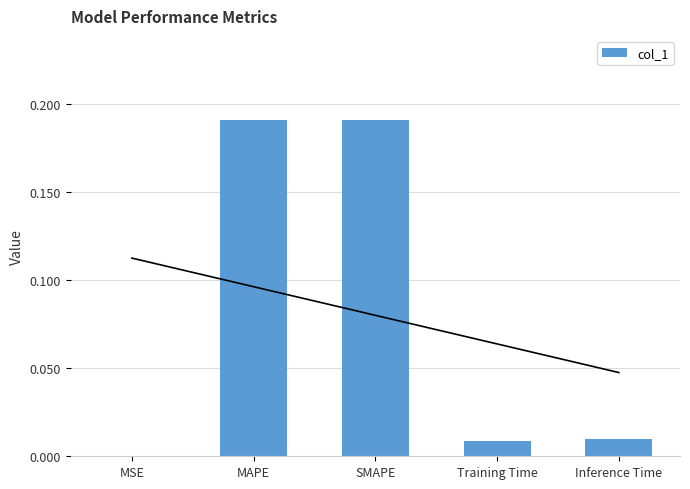

The chart shows a value of 0.2 at MAPE. True or false?

True